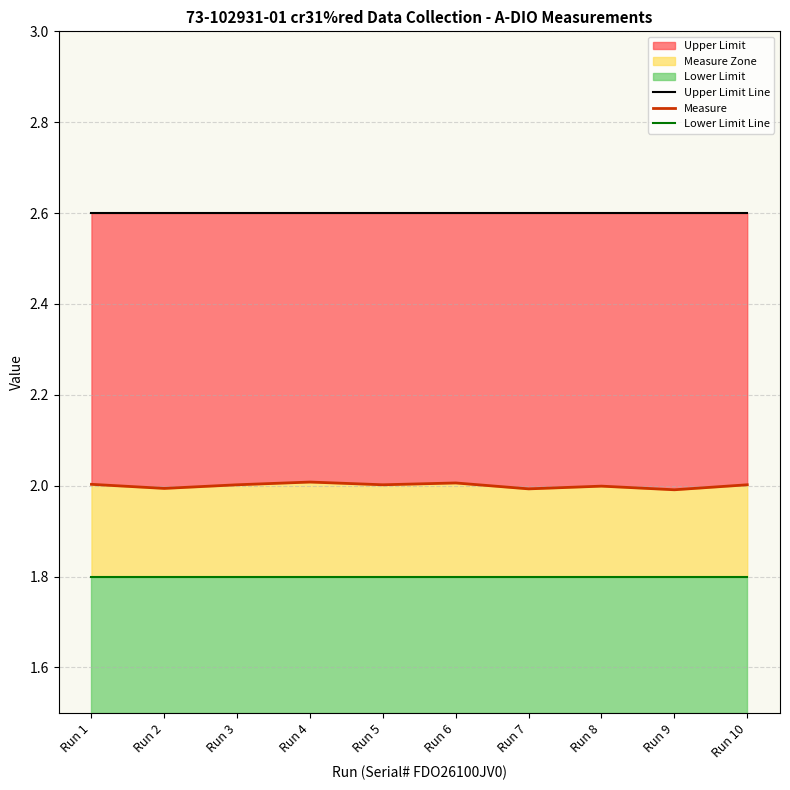

Rank the categories by Lower Limit Line value from lowest to highest.

Run 1, Run 2, Run 3, Run 4, Run 5, Run 6, Run 7, Run 8, Run 9, Run 10